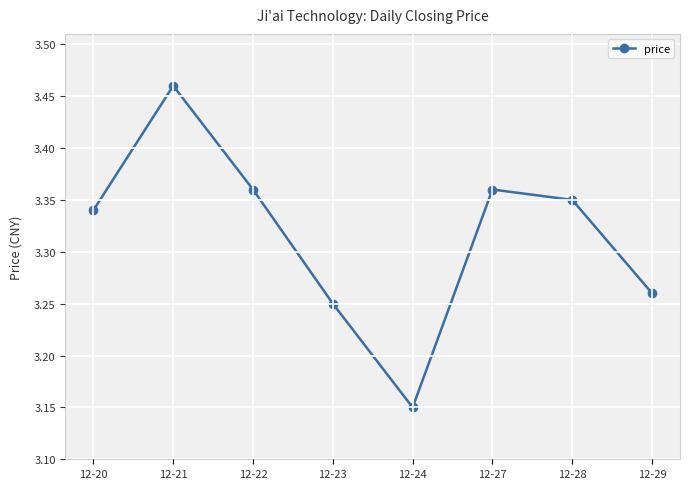

Where is the first local maximum?

12-21